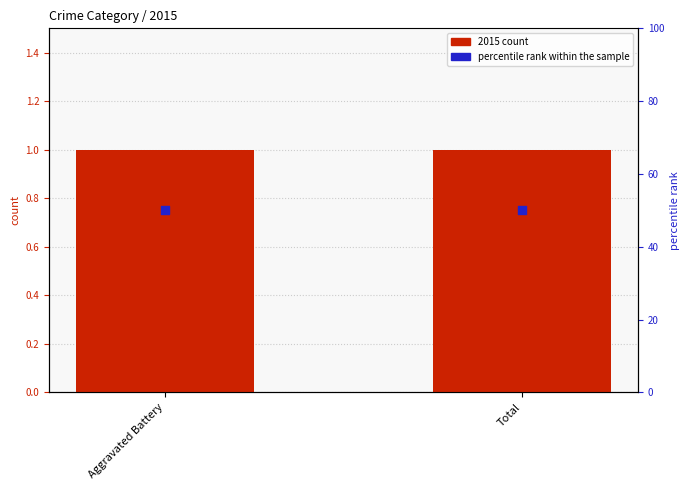

Which series contains the highest Y value?

percentile rank